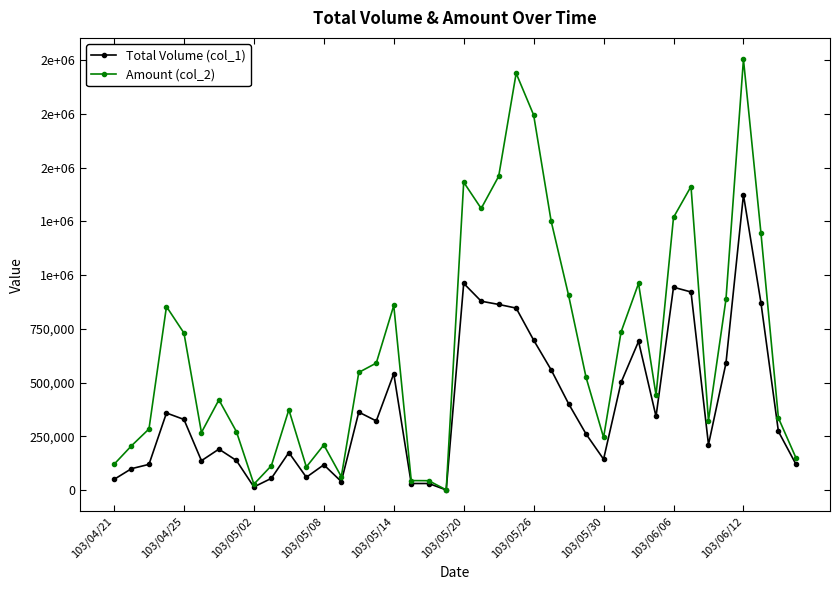

List the series in order of their overall mean, highest first.

Amount (col_2), Total Volume (col_1)